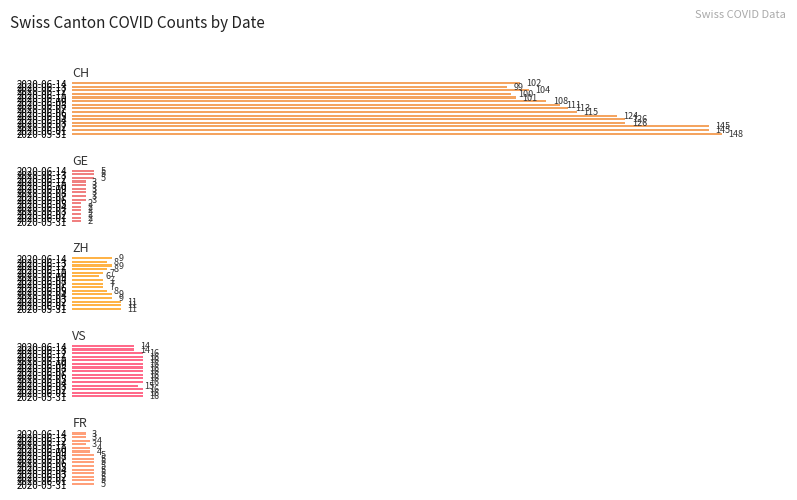

Between 2020-06-13 and 2020-06-03, which is larger?

2020-06-03